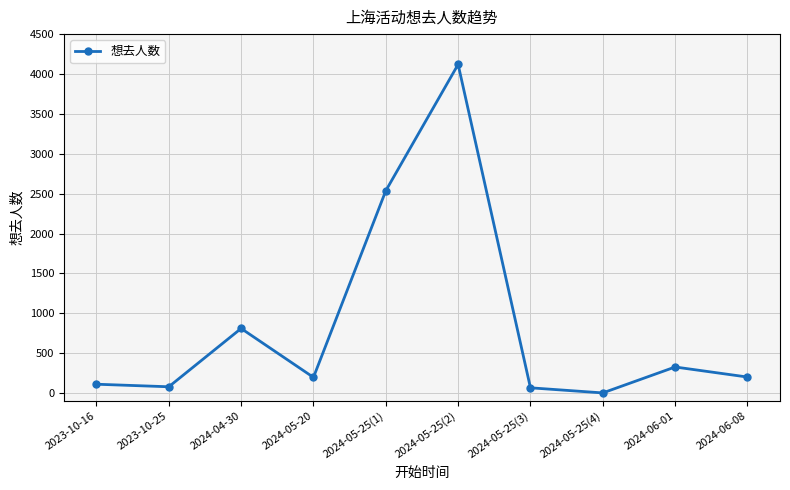

What is the approximate value at 2024-05-25(3), to the nearest 100?

100